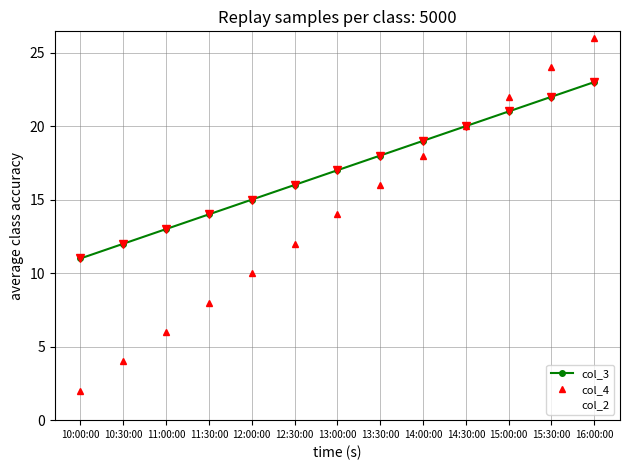

At which label is col_3 closest to 17?

13:00:00